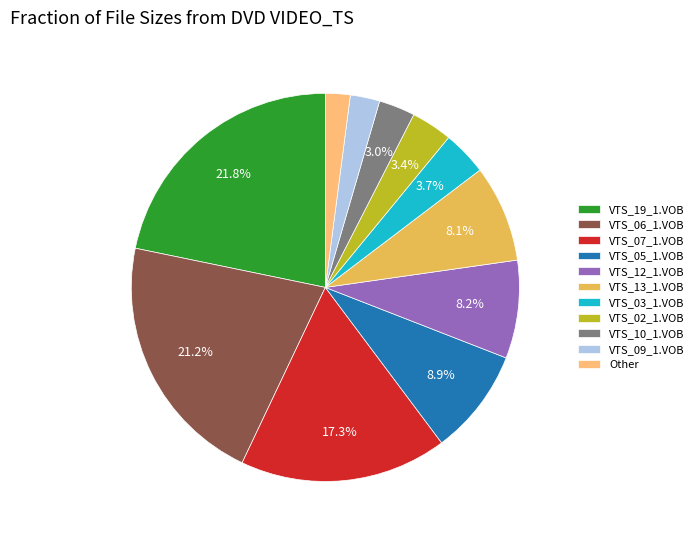

What is the largest slice in the pie chart?

VTS_19_1.VOB